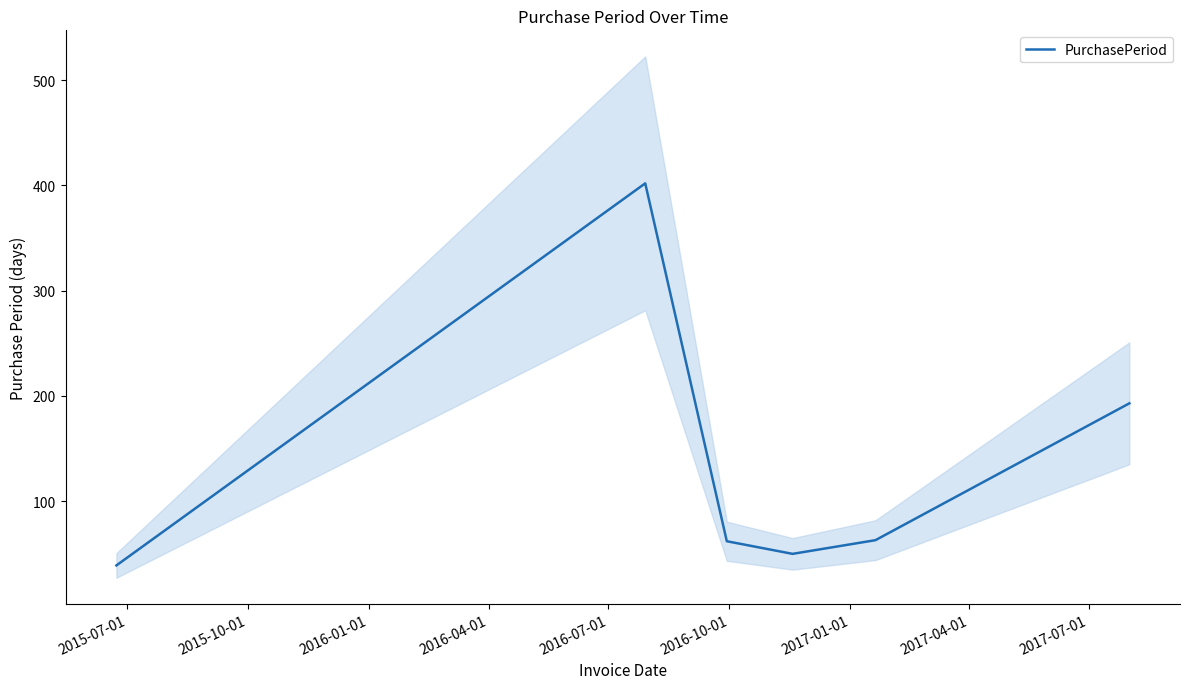

Reading left to right, transcribe all the data shown in this chart.

39	402	62	50	63	193